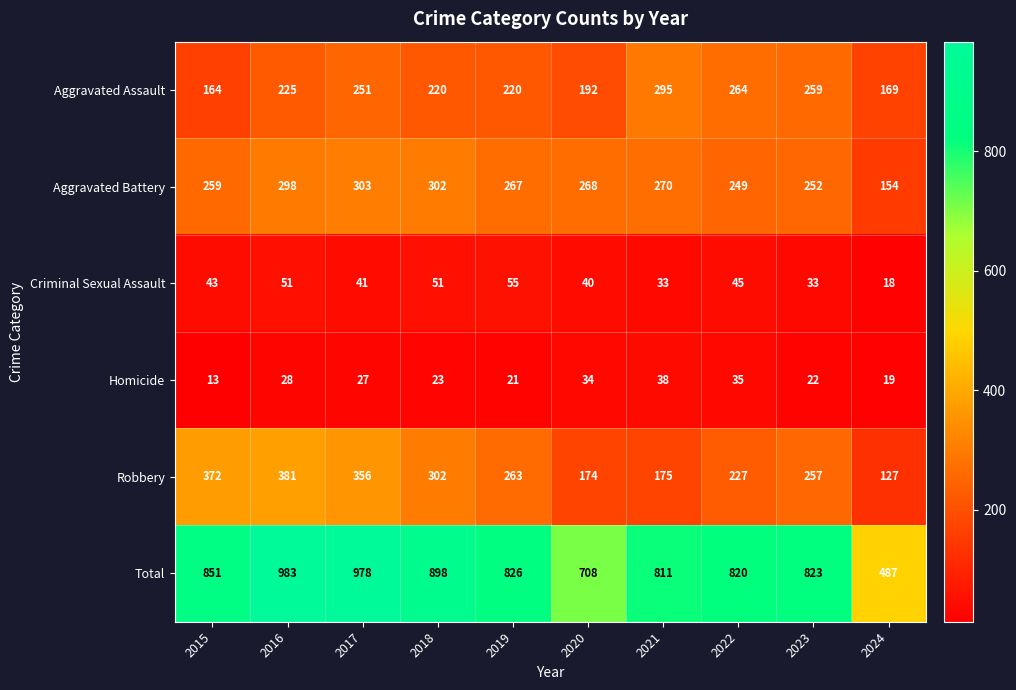

At 2016, list the series in order from largest to smallest.

Total, Robbery, Aggravated Battery, Aggravated Assault, Criminal Sexual Assault, Homicide